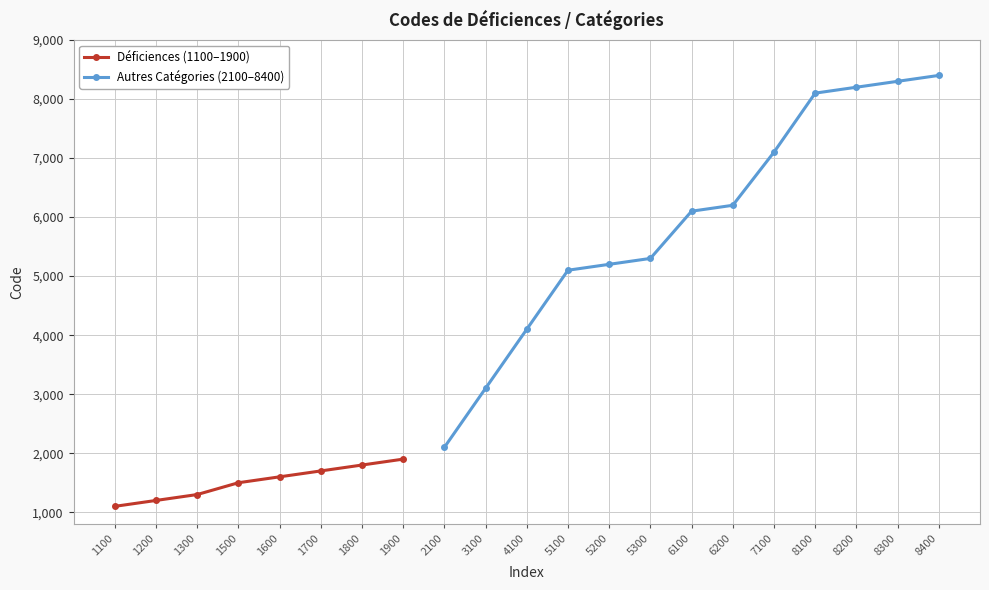

The chart shows a value of 549 at 2100. True or false?

False